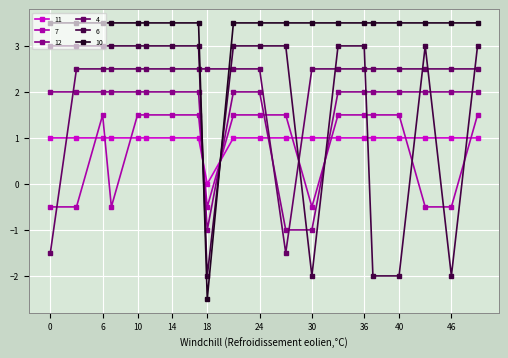

Which series has the largest total across all categories?

10